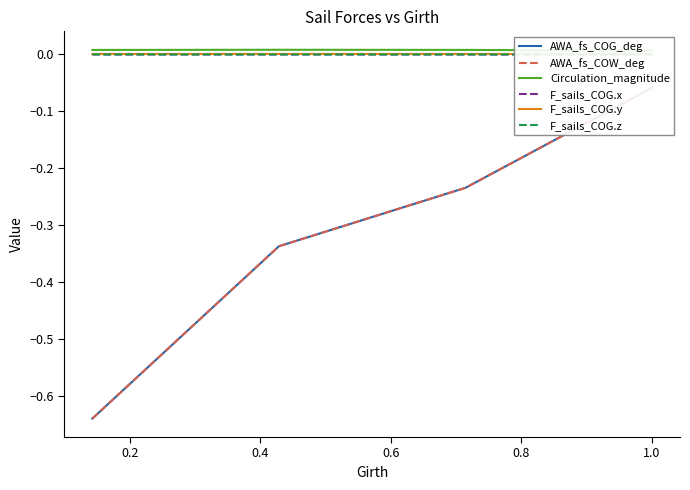

Which series has the widest spread of values?

AWA_fs_COG_deg